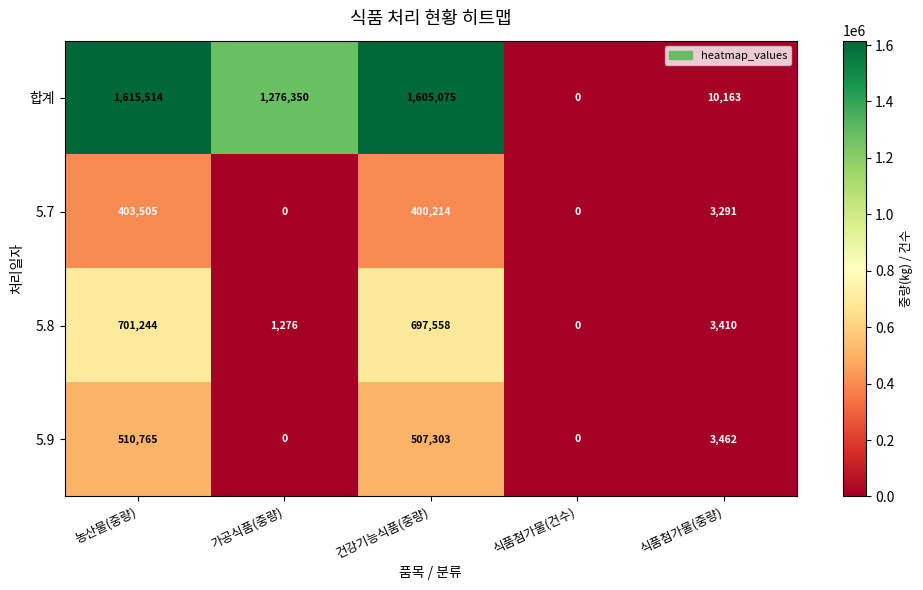

At which category is the sum across all series the highest?

농산물(중량)